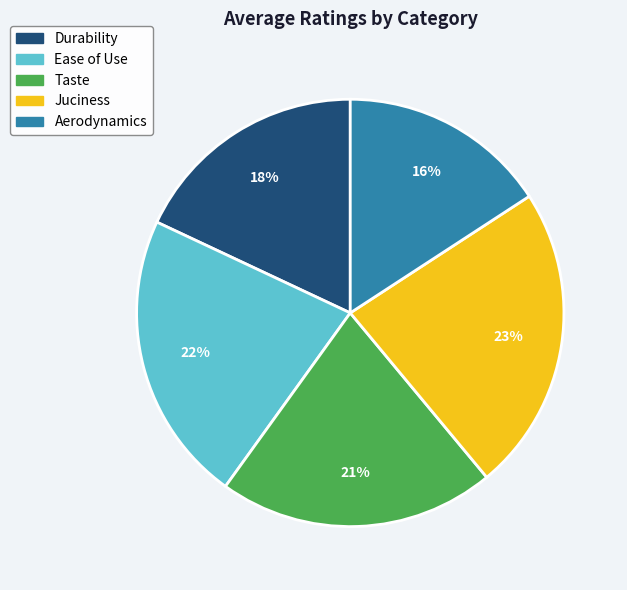

The Ease of Use slice represents 16% of the pie. True or false?

False